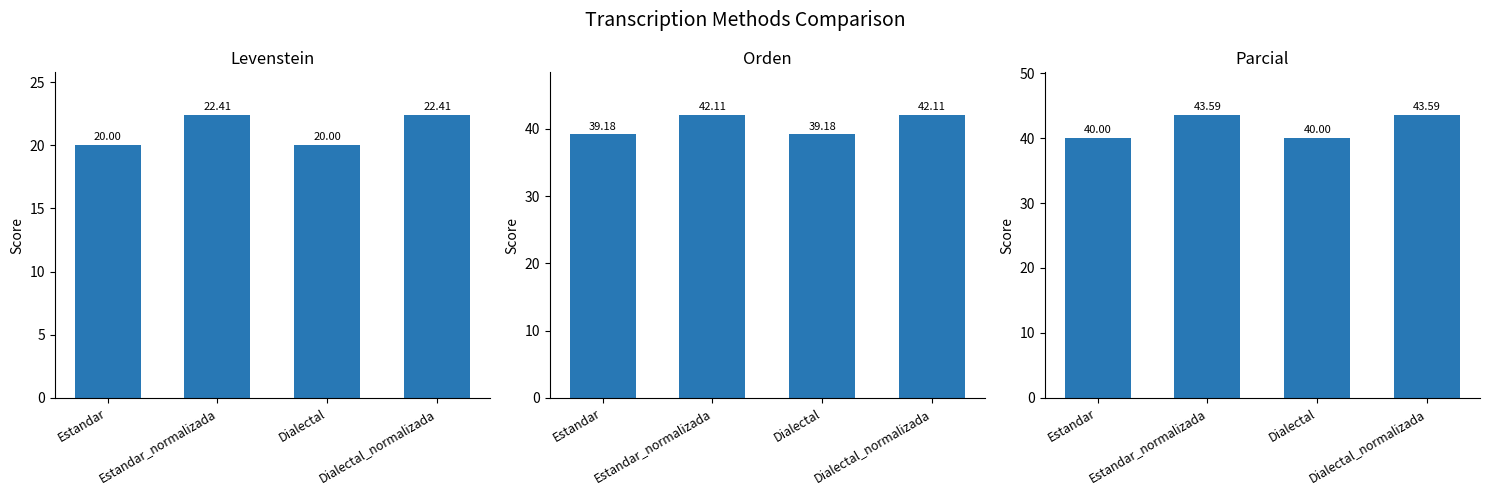

What are all the series names shown in the legend?

Levenstein, Orden, Parcial